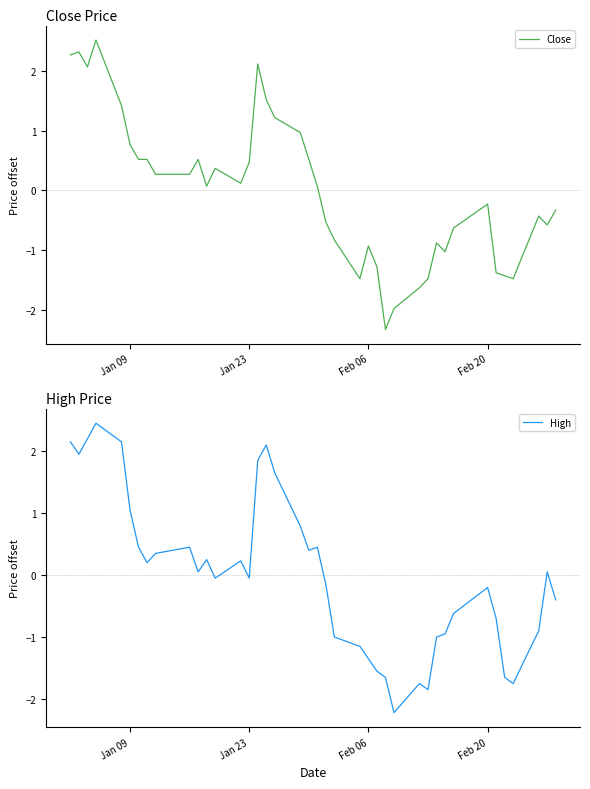

Which series has the widest spread of values?

Close